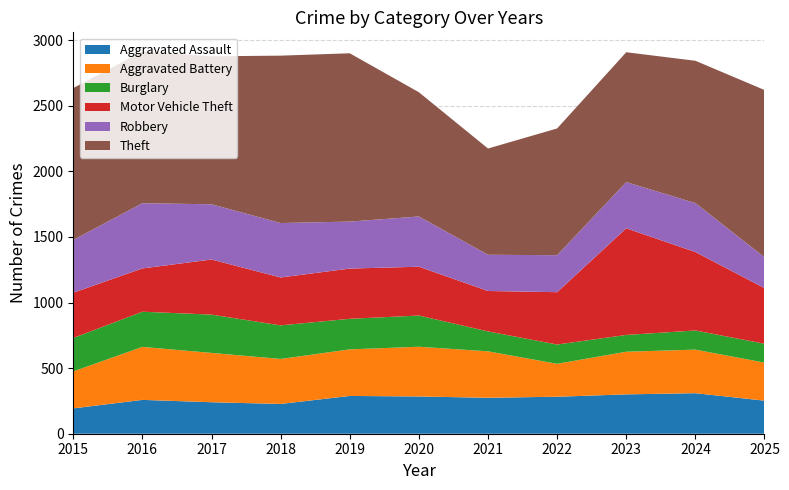

Reading left to right, list all the values displayed in this chart.

Aggravated Assault: 193	258	240	227	288	284	274	282	300	309	252
Aggravated Battery: 282	404	376	343	355	379	354	251	325	332	290
Burglary: 255	268	292	256	233	238	152	147	128	146	144
Motor Vehicle Theft: 345	330	420	365	383	372	308	399	813	598	424
Robbery: 402	497	421	415	358	383	276	282	352	373	235
Theft: 1158	1157	1128	1276	1283	947	810	966	990	1085	1275